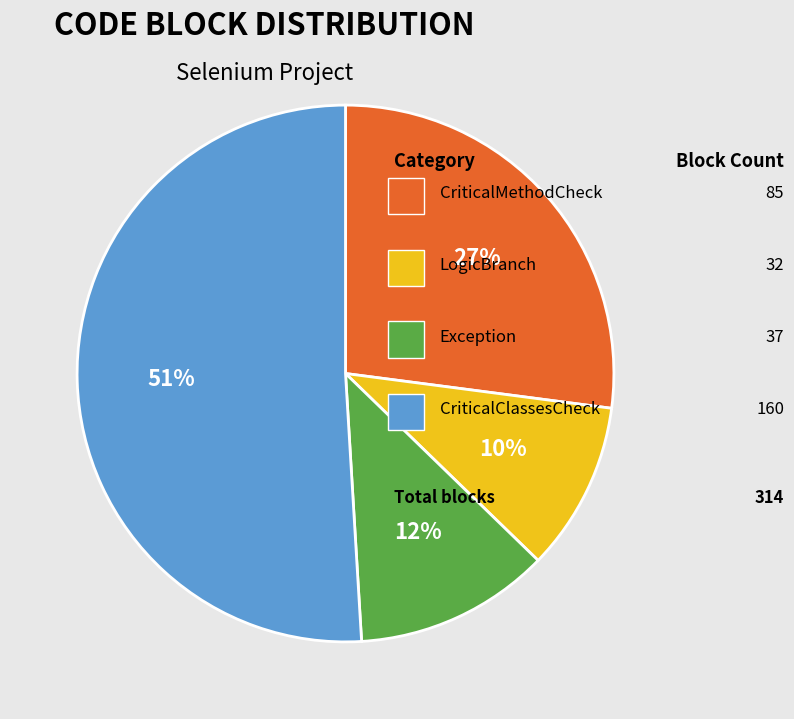

Is there any slice that represents more than half of the pie?

Yes